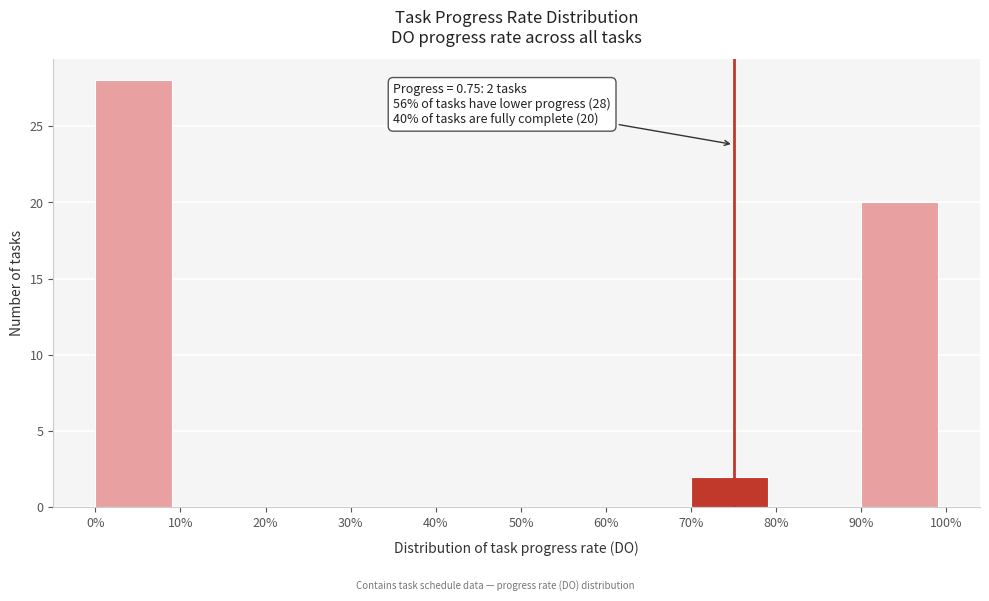

Reading left to right, what are all the values shown in this chart?

0%=28	10%=0	20%=0	30%=0	40%=0	50%=0	60%=0	70%=2	80%=0	90%=20